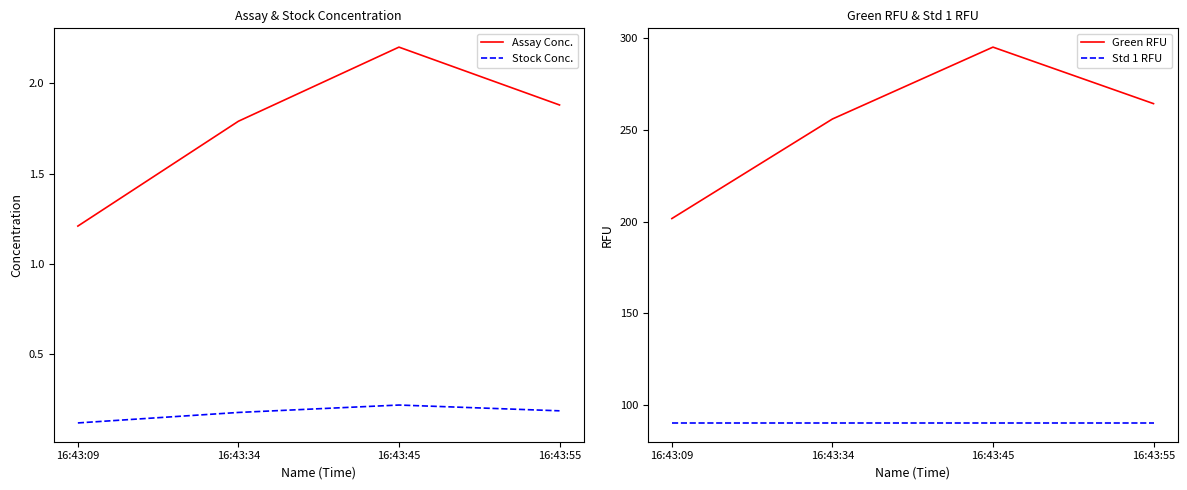

Reading left to right, transcribe all the data shown in this chart.

Assay Conc.: 1.2	1.8	2.2	1.9
Stock Conc.: 0.1	0.2	0.2	0.2
Green RFU: 201.7	255.9	295.1	264.3
Std 1 RFU: 90.3	90.3	90.3	90.3